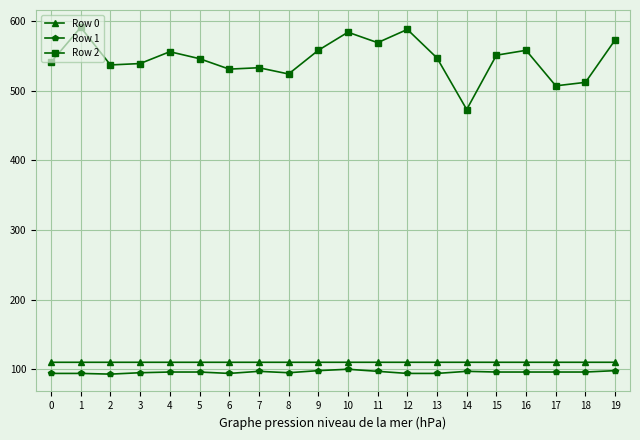

Which series has the largest range (max minus min)?

Row 2